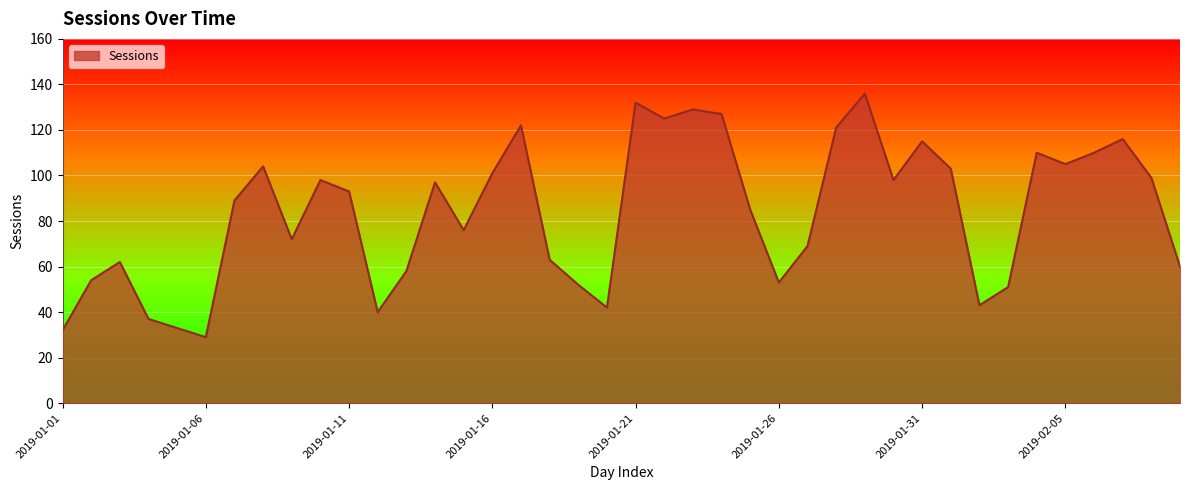

What is the difference between the maximum and minimum values?

107